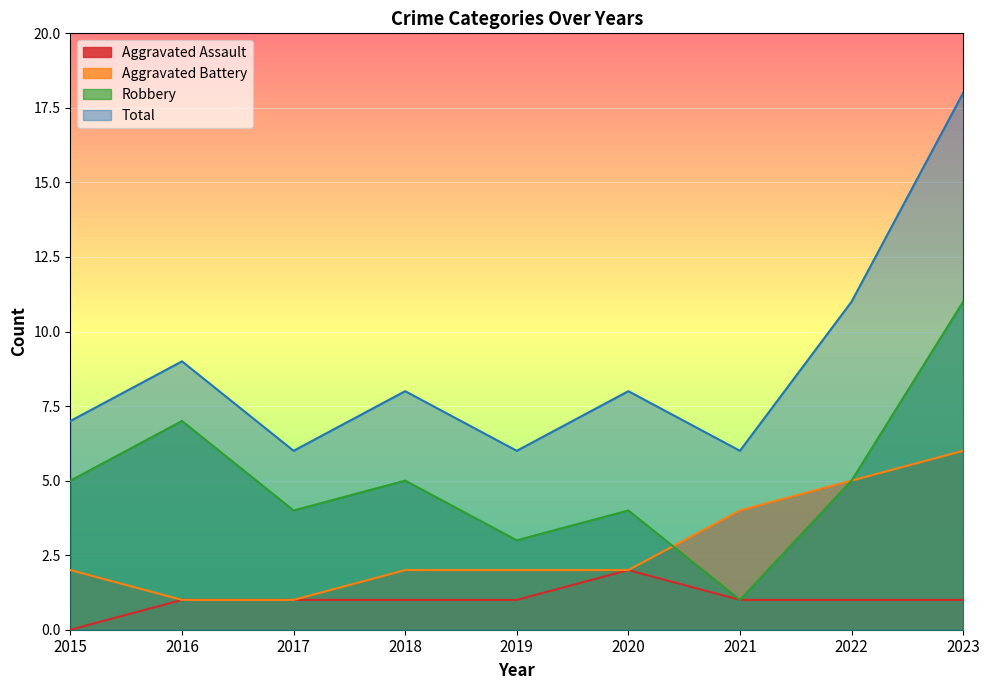

What value does the Aggravated Battery series have at 2015?

2